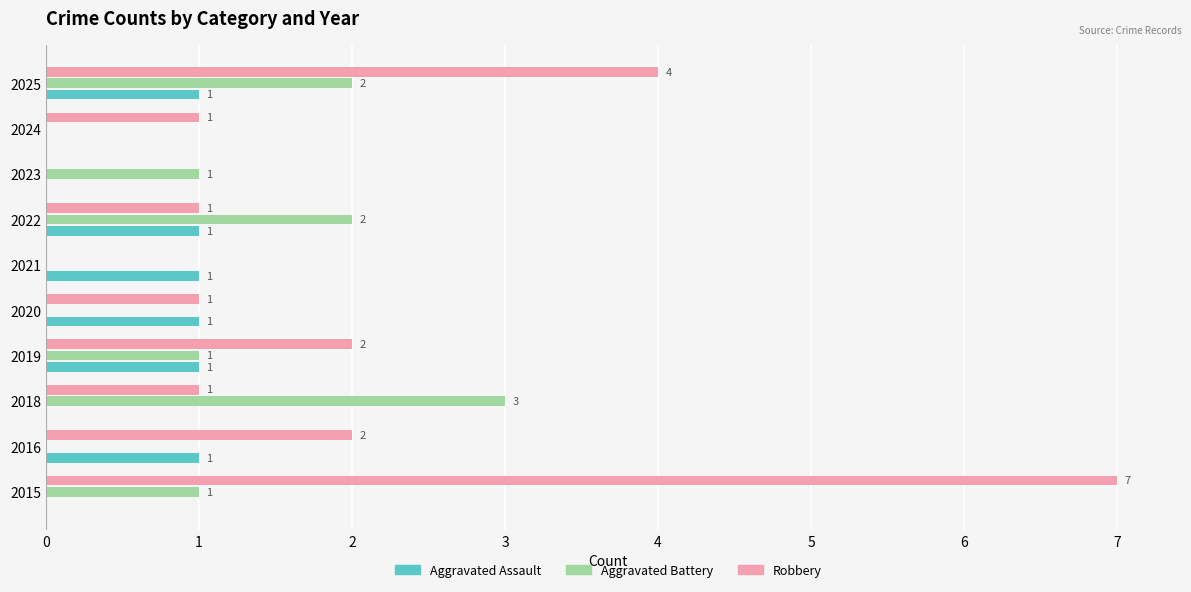

What is the average value of the Aggravated Assault series?

1